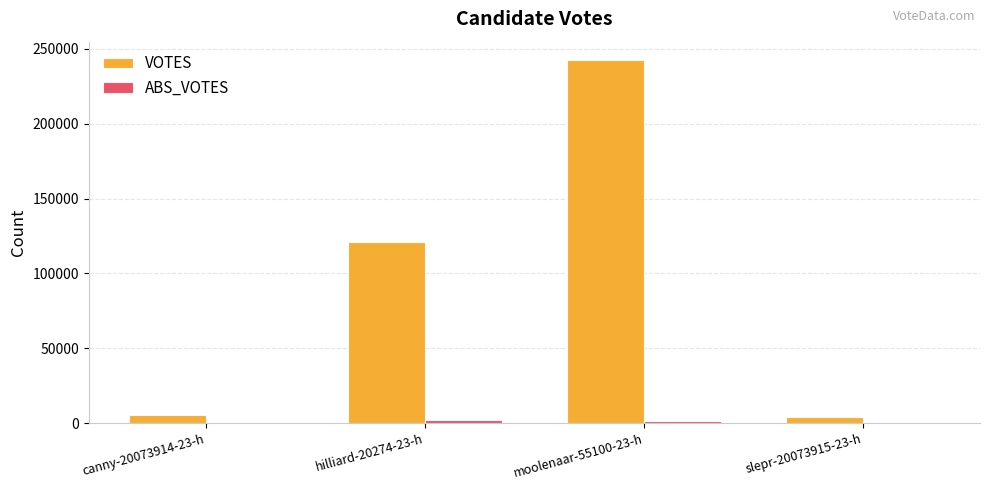

Which category has the highest value across all series?

moolenaar-55100-23-h